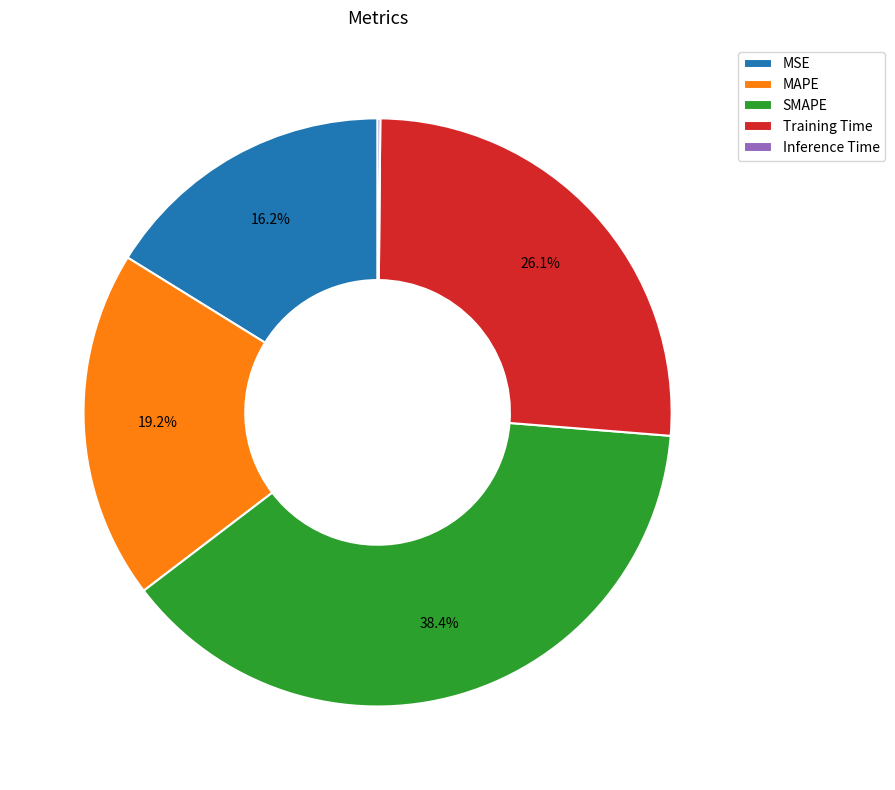

What portion of the pie excludes MAPE?

80.8%